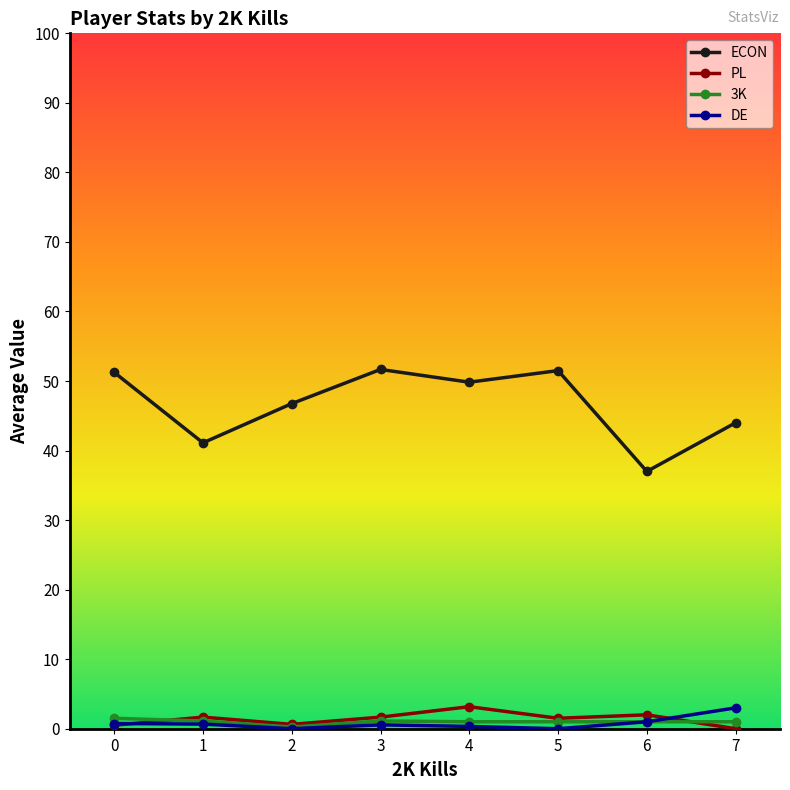

Is the value of PL at 0 greater than the value of DE at 7?

No